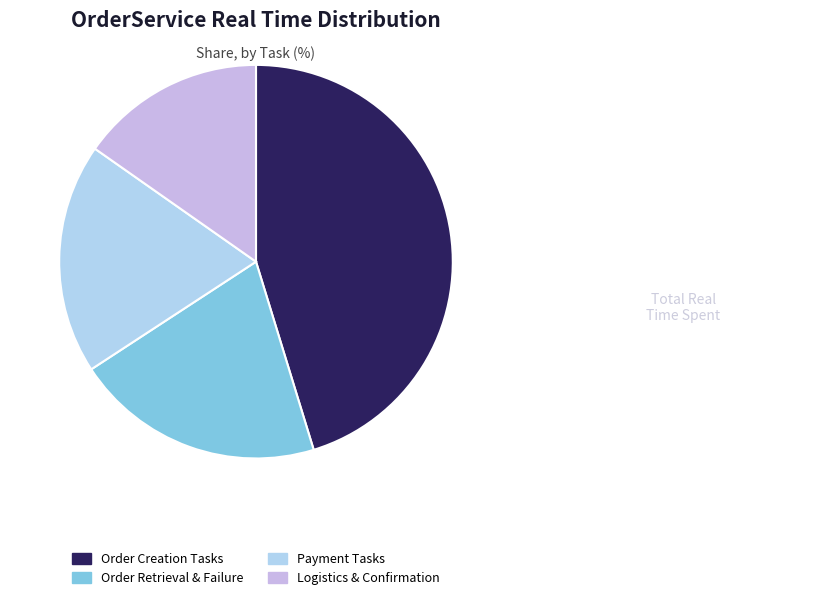

What is the smallest slice in the pie chart?

Logistics & Confirmation